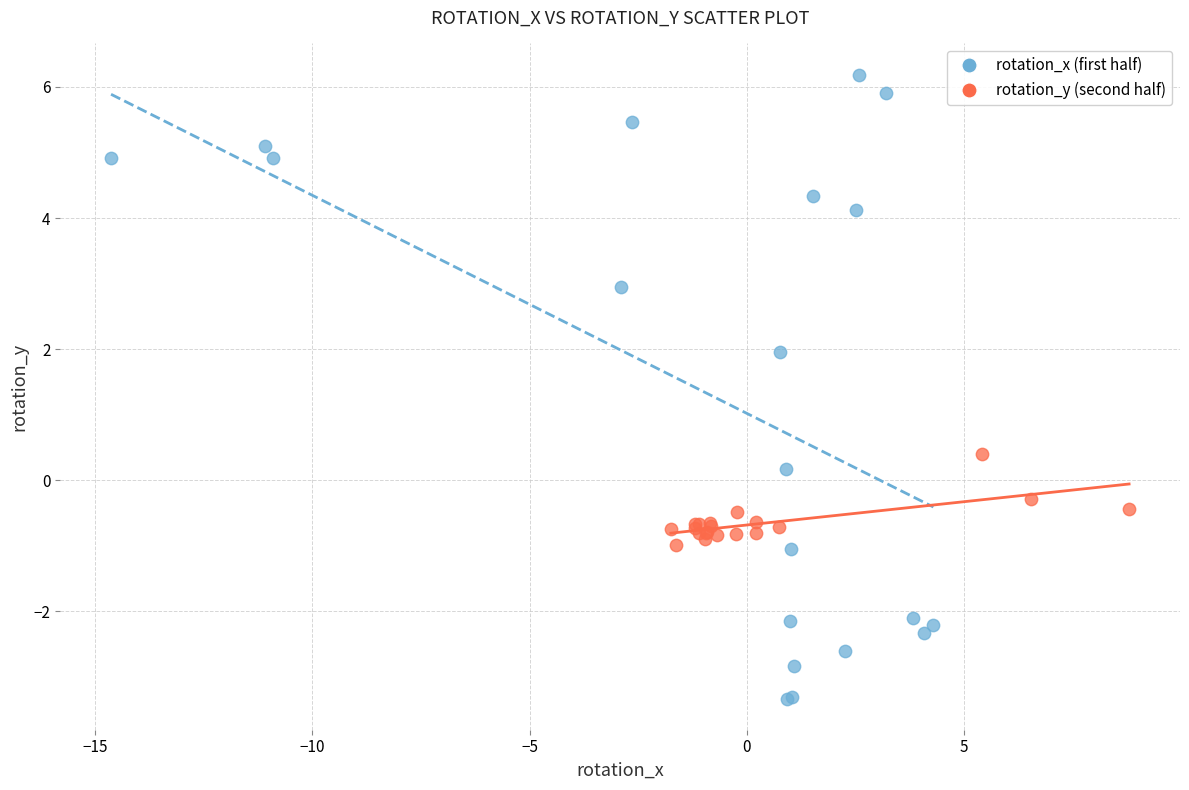

Which series reaches the minimum Y coordinate?

rotation_x (first half)